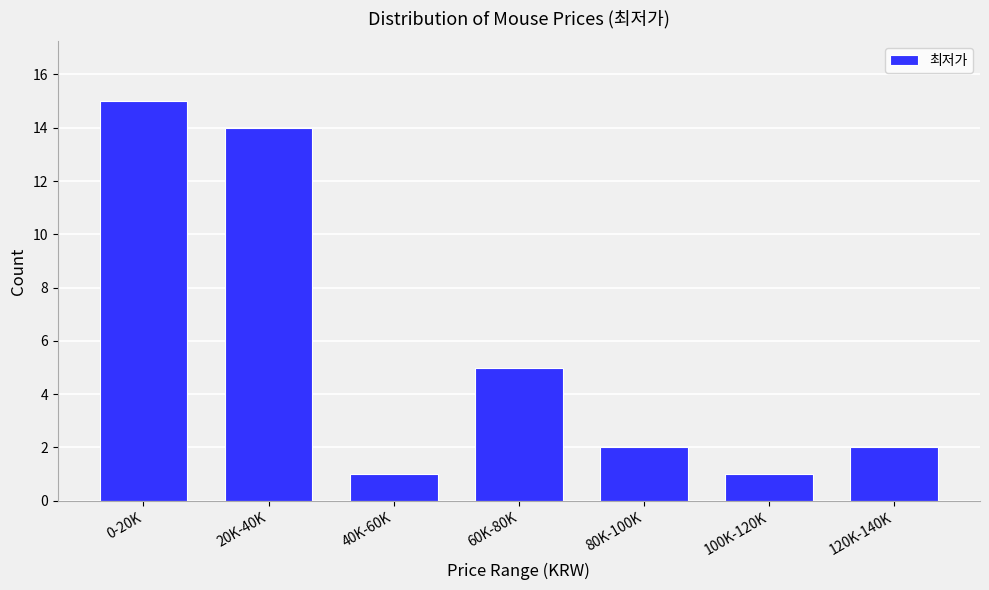

Reading right to left, what are all the values shown in this chart?

120K-140K=2	100K-120K=1	80K-100K=2	60K-80K=5	40K-60K=1	20K-40K=14	0-20K=15